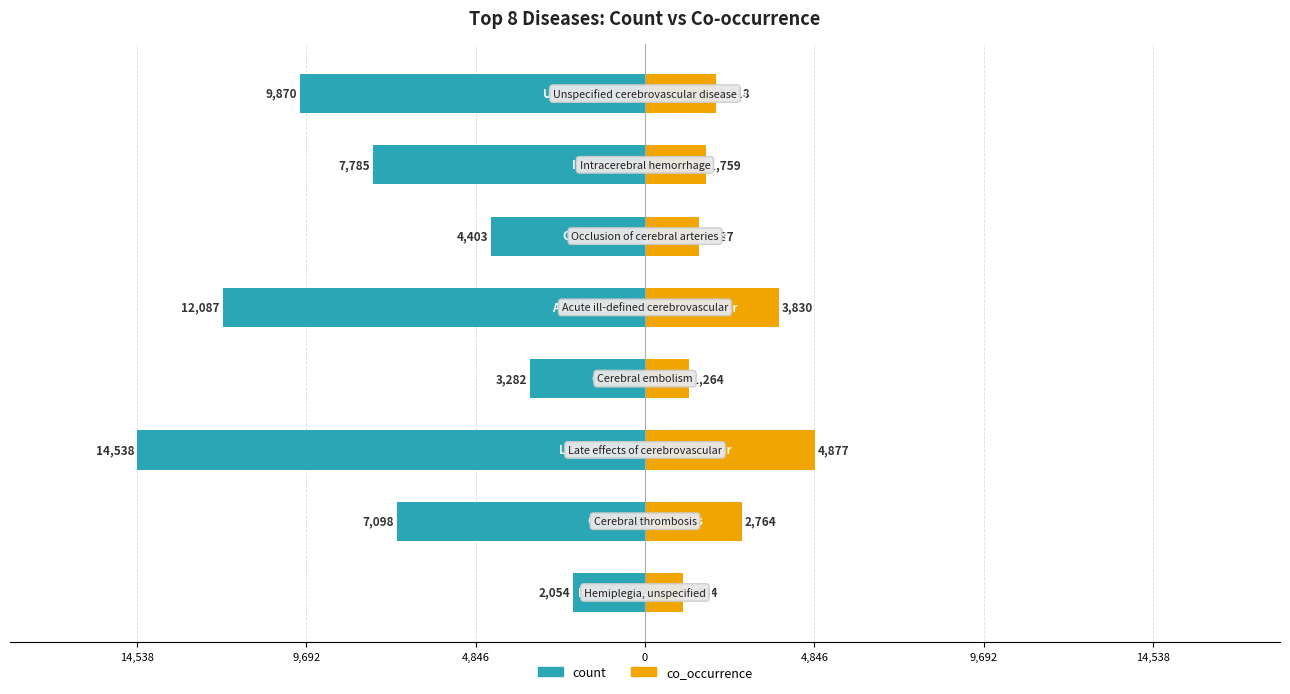

The value of count at 7 is -14506. True or false?

False